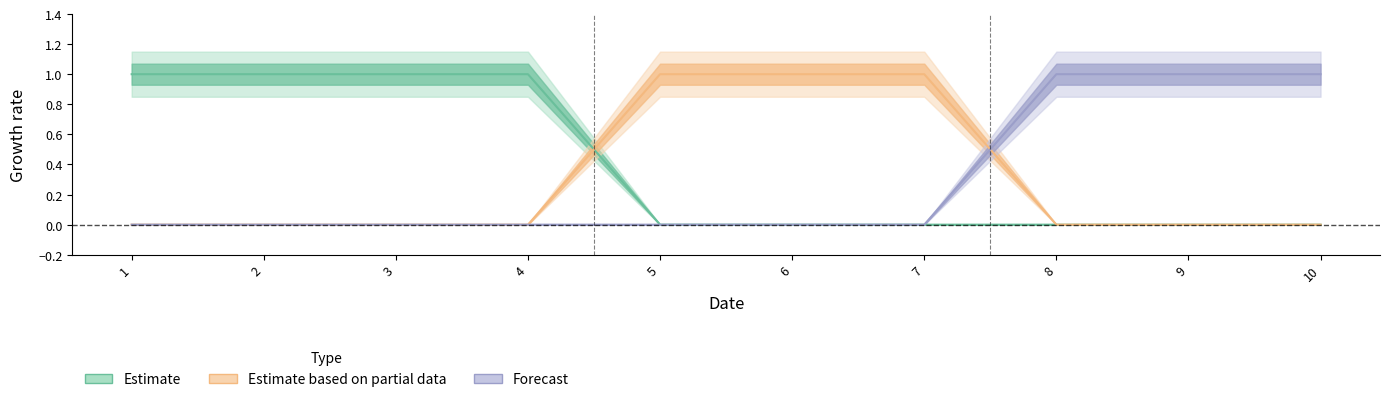

Which series changed the most between 1 and 4?

Estimate